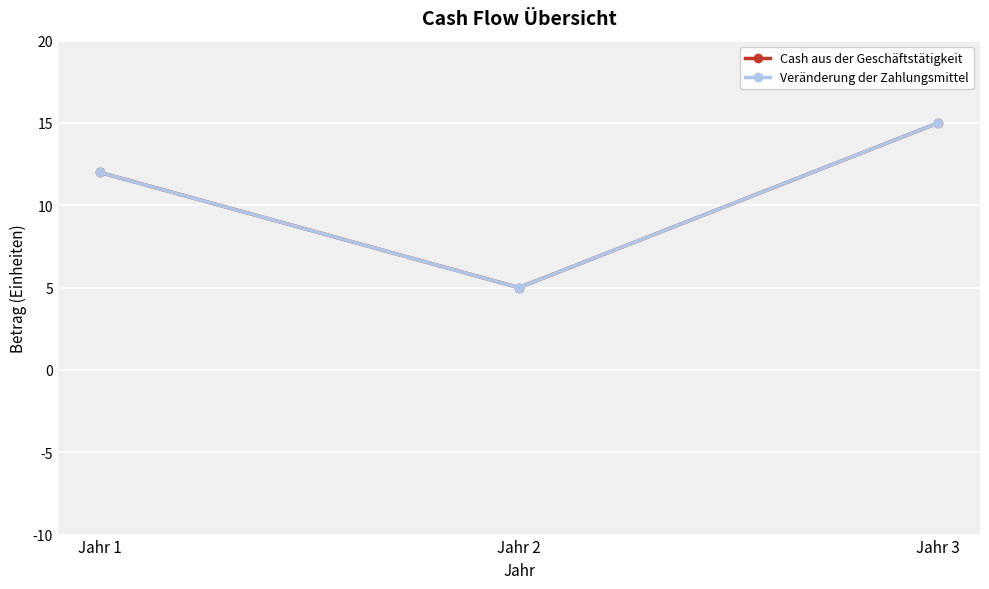

What is the value of the Veränderung der Zahlungsmittel point at the 3rd from the left?

15